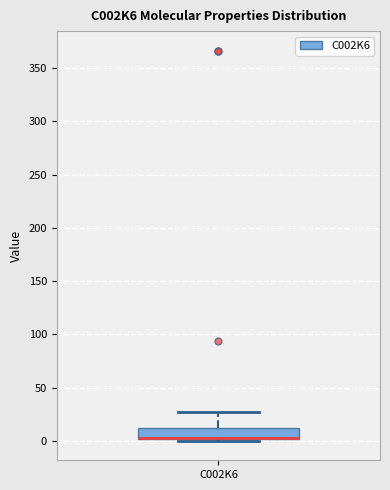

Transcribe this box plot: give where the median line is, the range the box spans, and where the two whiskers end, as read against the y-axis. The values are not printed on the chart, so give them approximately, as read against the axis.

median 5 (drawn on the box's lower edge), box 0 to 10, whiskers 0 (just below the box's lower edge) to 25